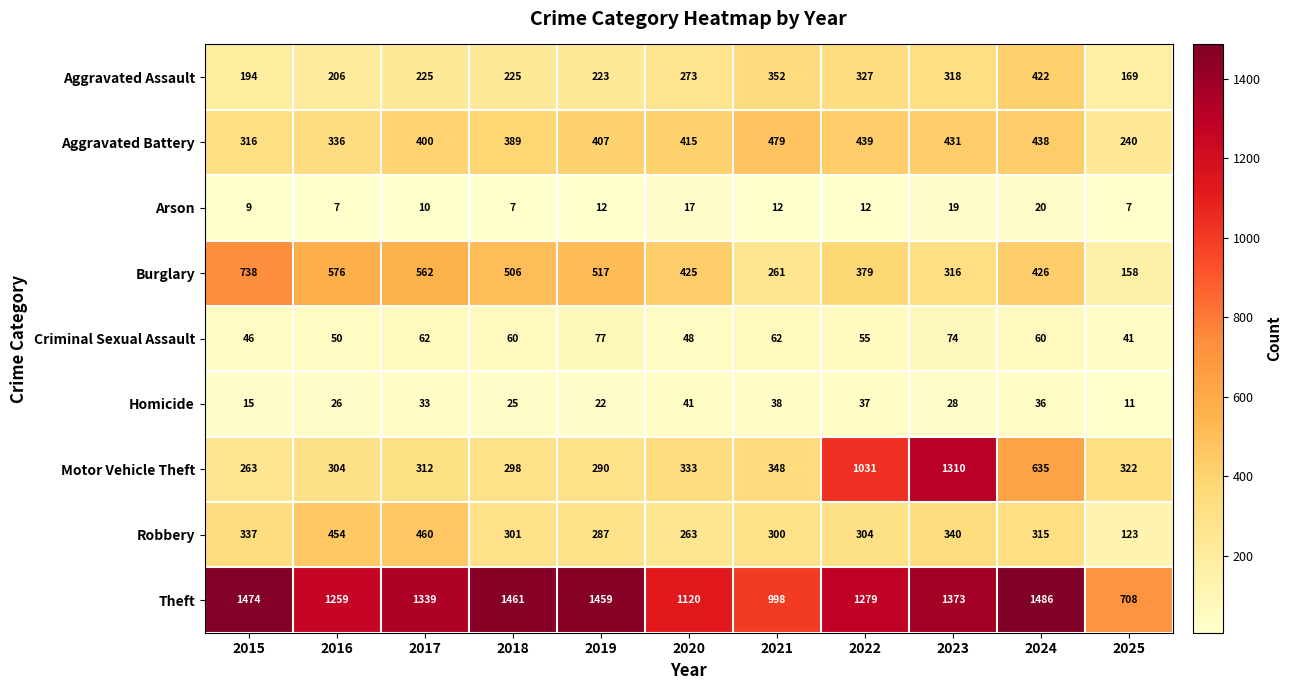

What is the highest value of the Motor Vehicle Theft series?

1310